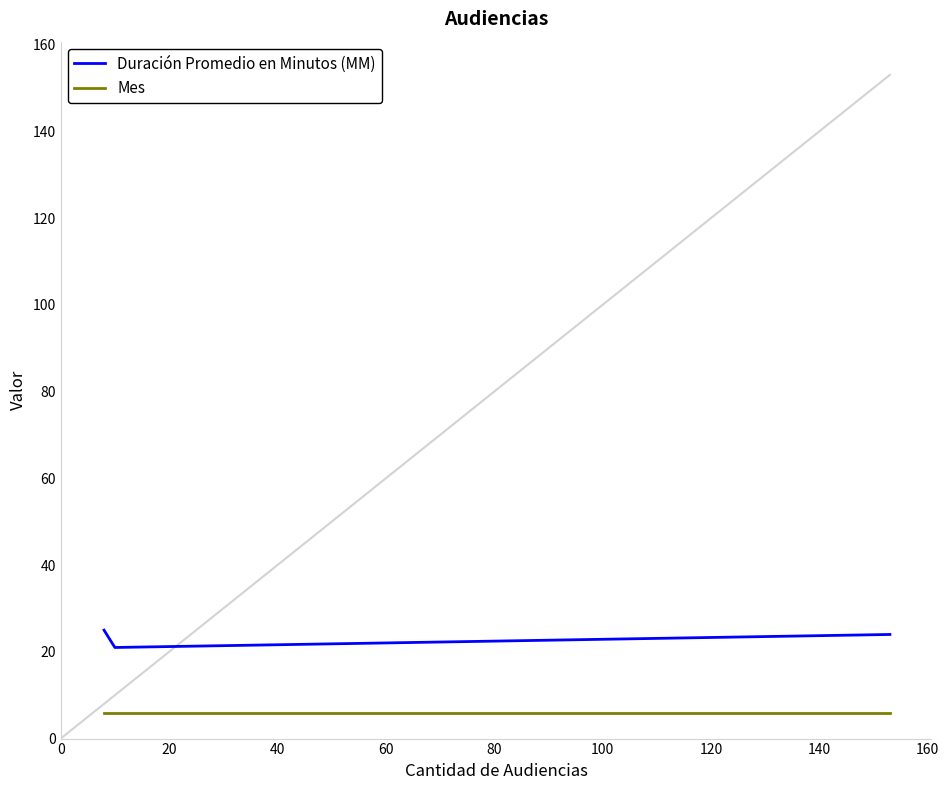

Which series has the widest spread of values?

Duración Promedio en Minutos (MM)